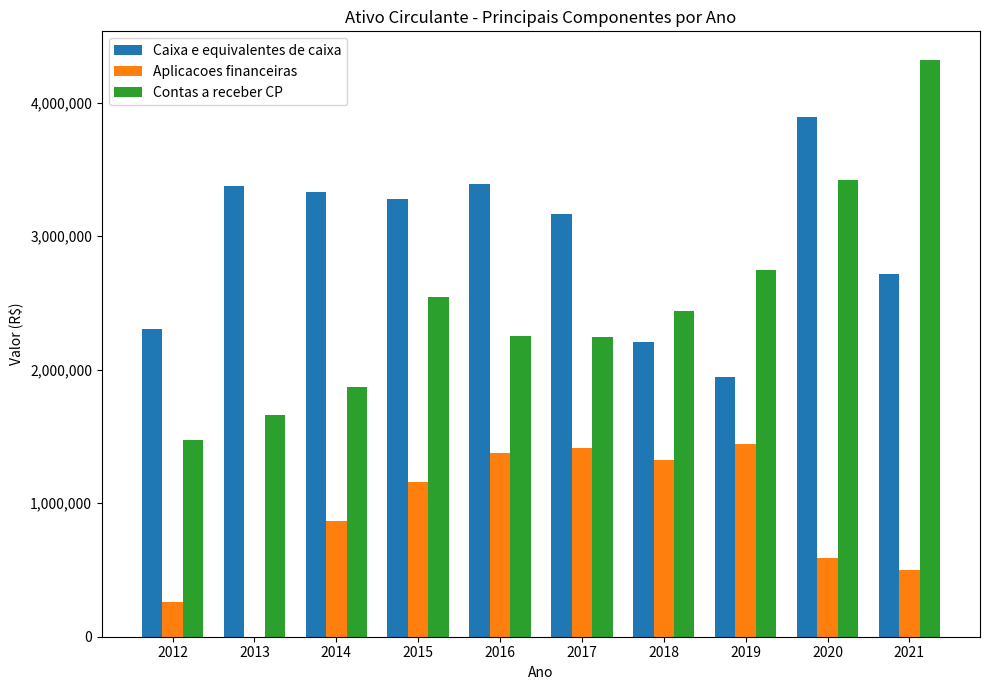

What is the sum of all Aplicacoes financeiras values?

8932300